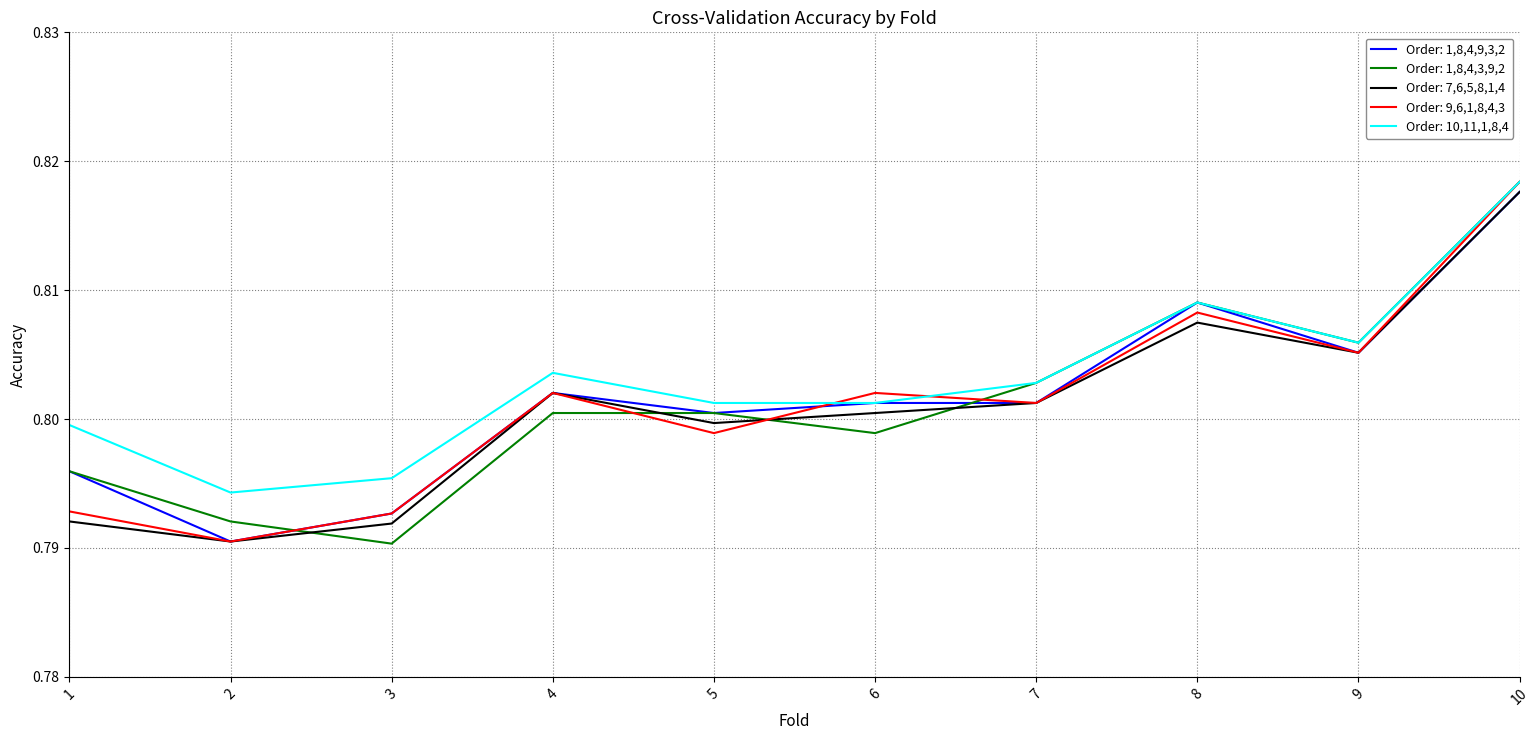

Which category has the highest value in the Order: 1,8,4,9,3,2 series?

10